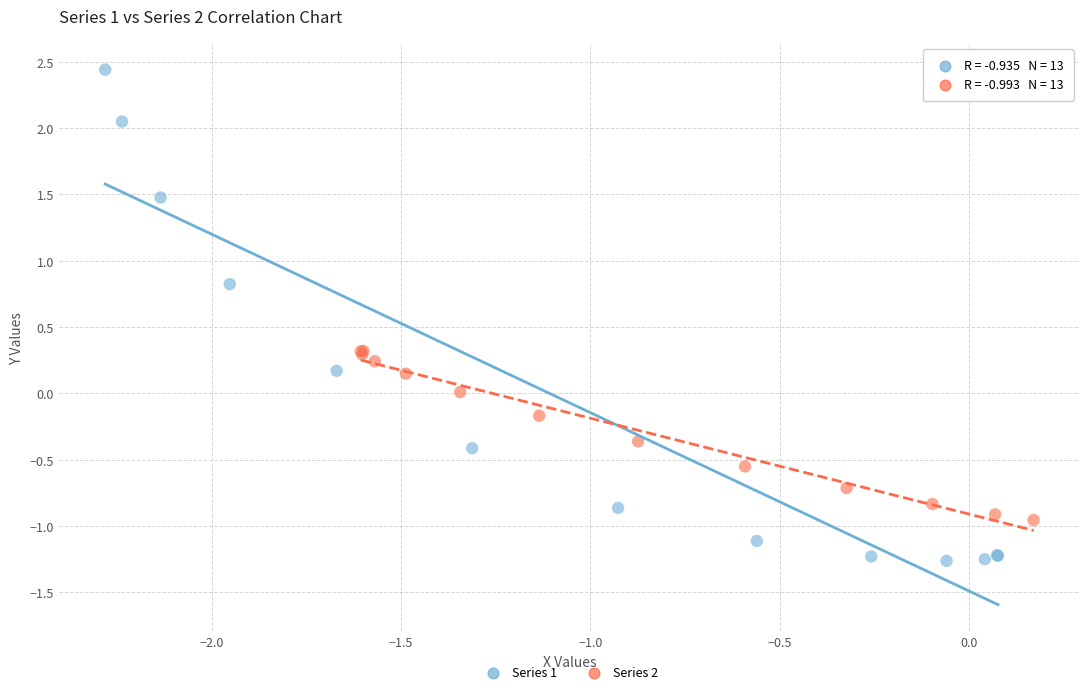

Which series has the widest spread of Y values?

Series 1